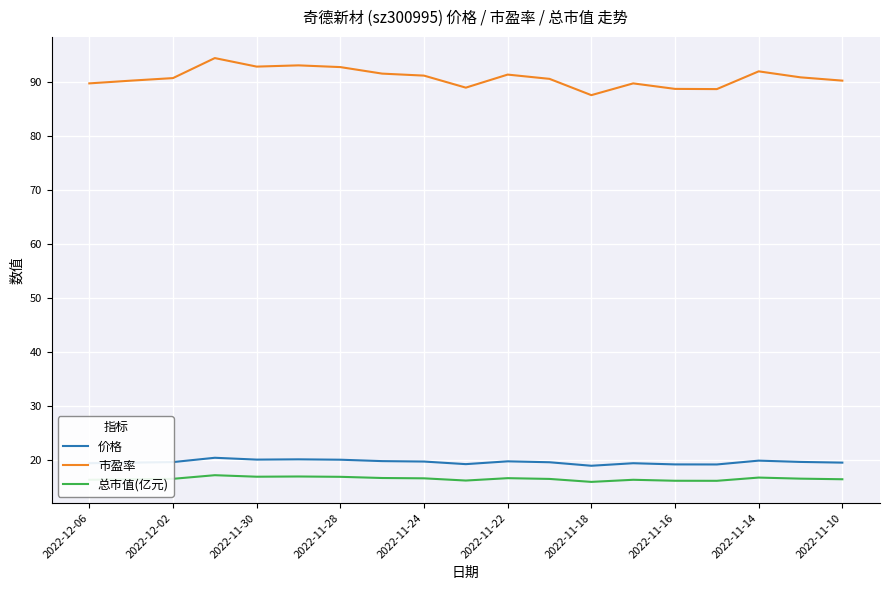

What is the minimum value shown in the chart?

15.9